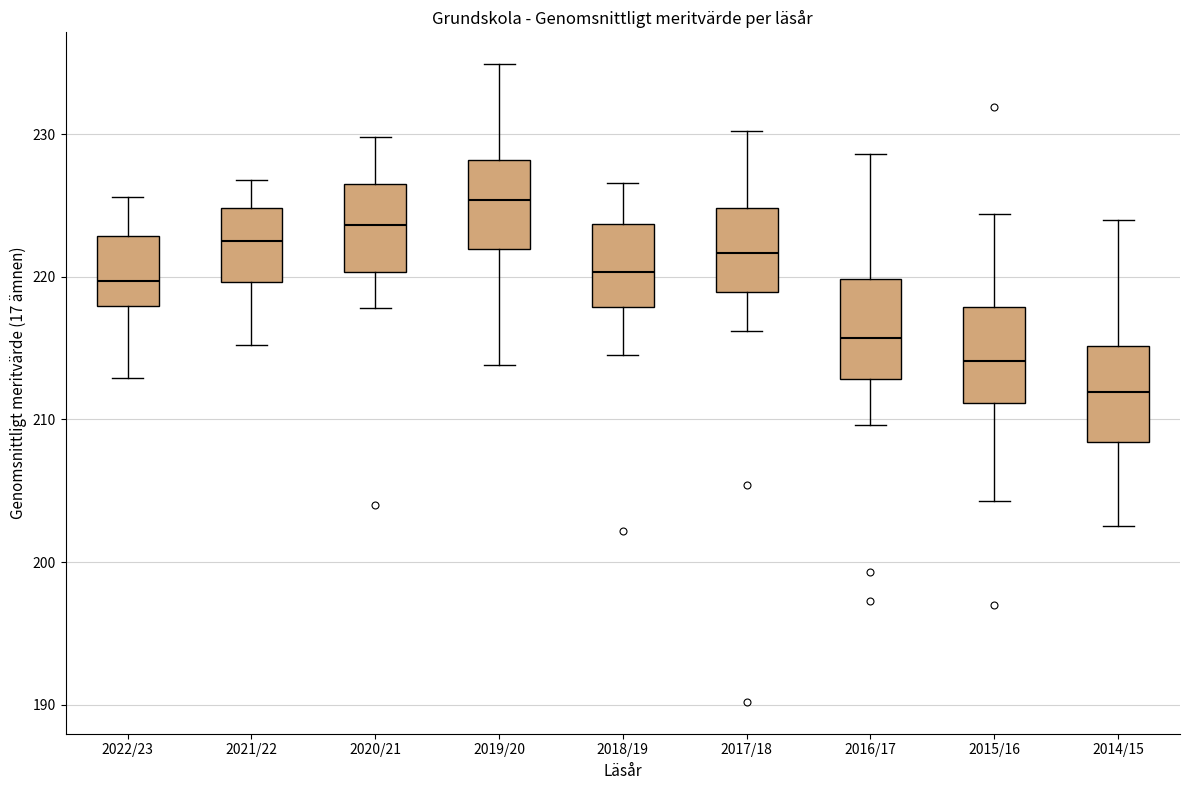

Where does the median line of the box for 2018/19 sit on the y-axis? The values are not printed on the chart, so give them approximately, as read against the axis.

220